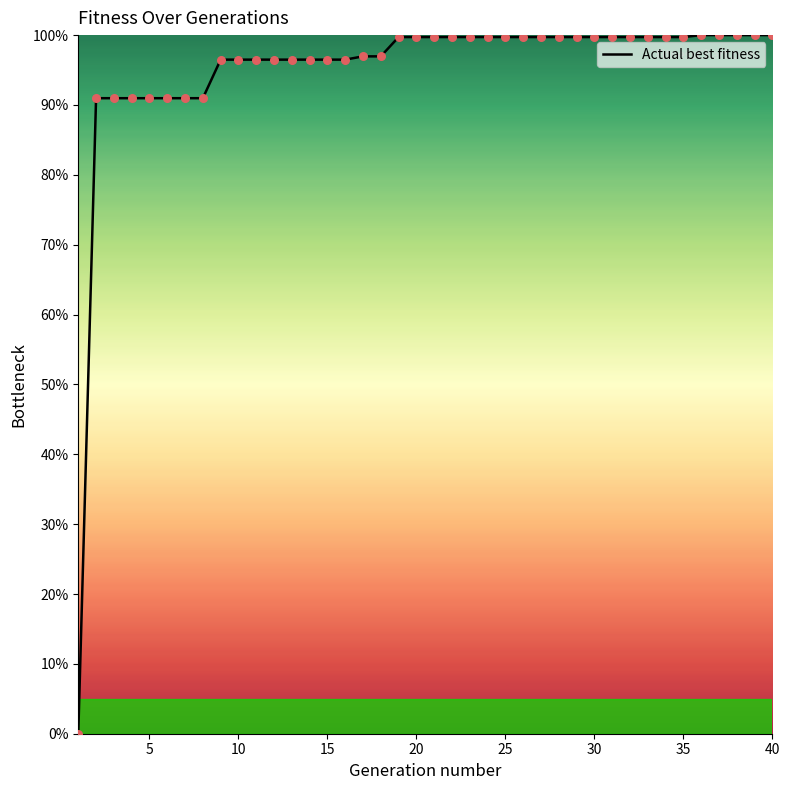

What is the greatest value displayed?

100.0